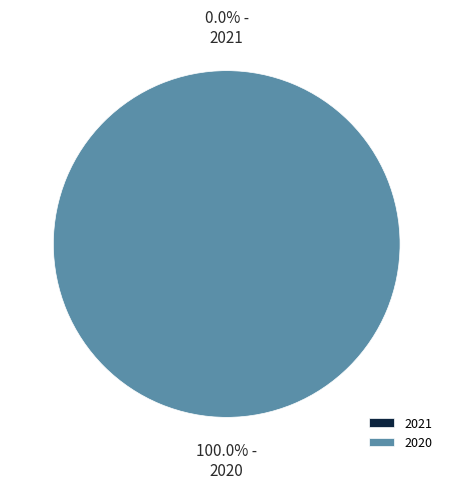

Rank the categories by value from lowest to highest.

2021, 2020